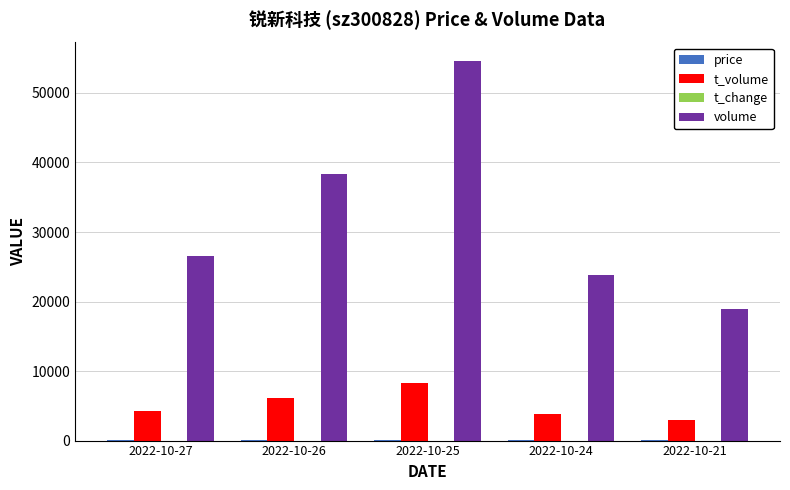

The value of volume at 2022-10-25 is 54532.0. True or false?

True